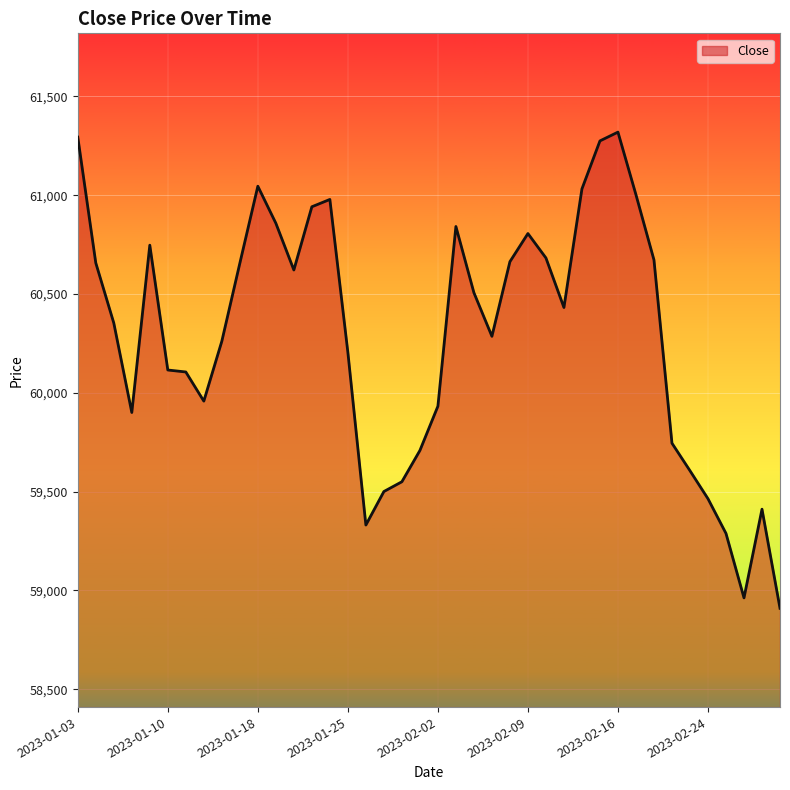

What is the difference between the maximum and minimum values?

2410.2